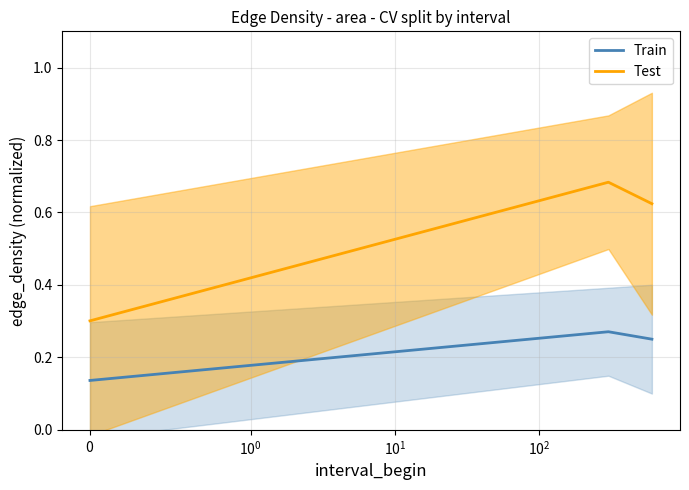

Does the chart display data point markers on the line(s)?

No